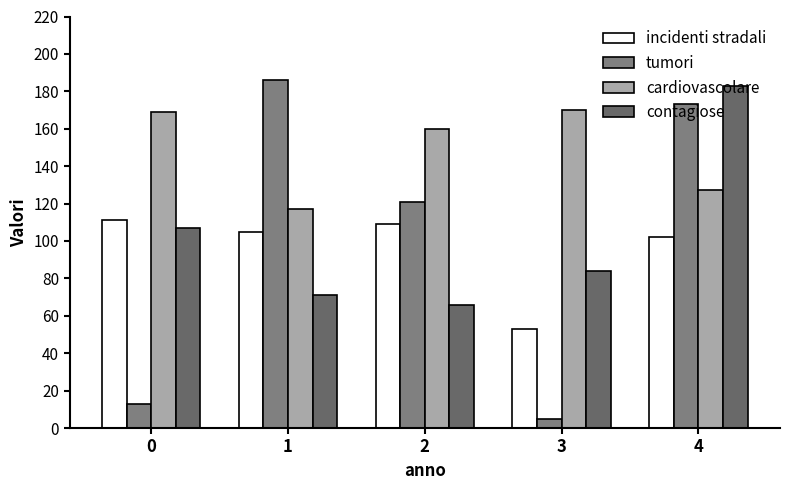

Does the chart contain any negative values?

No